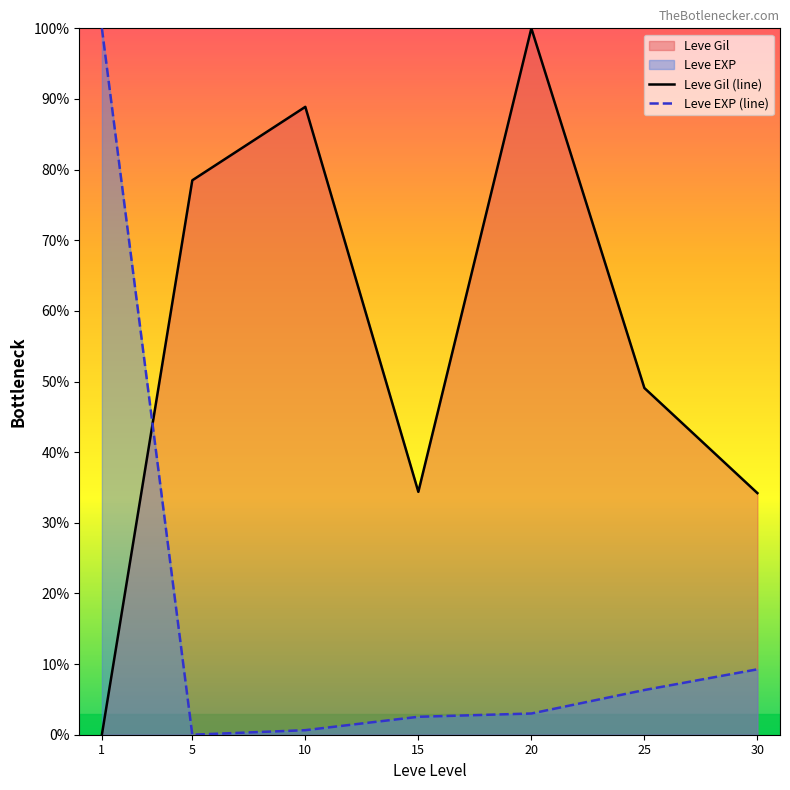

What is the greatest value displayed?

100.0